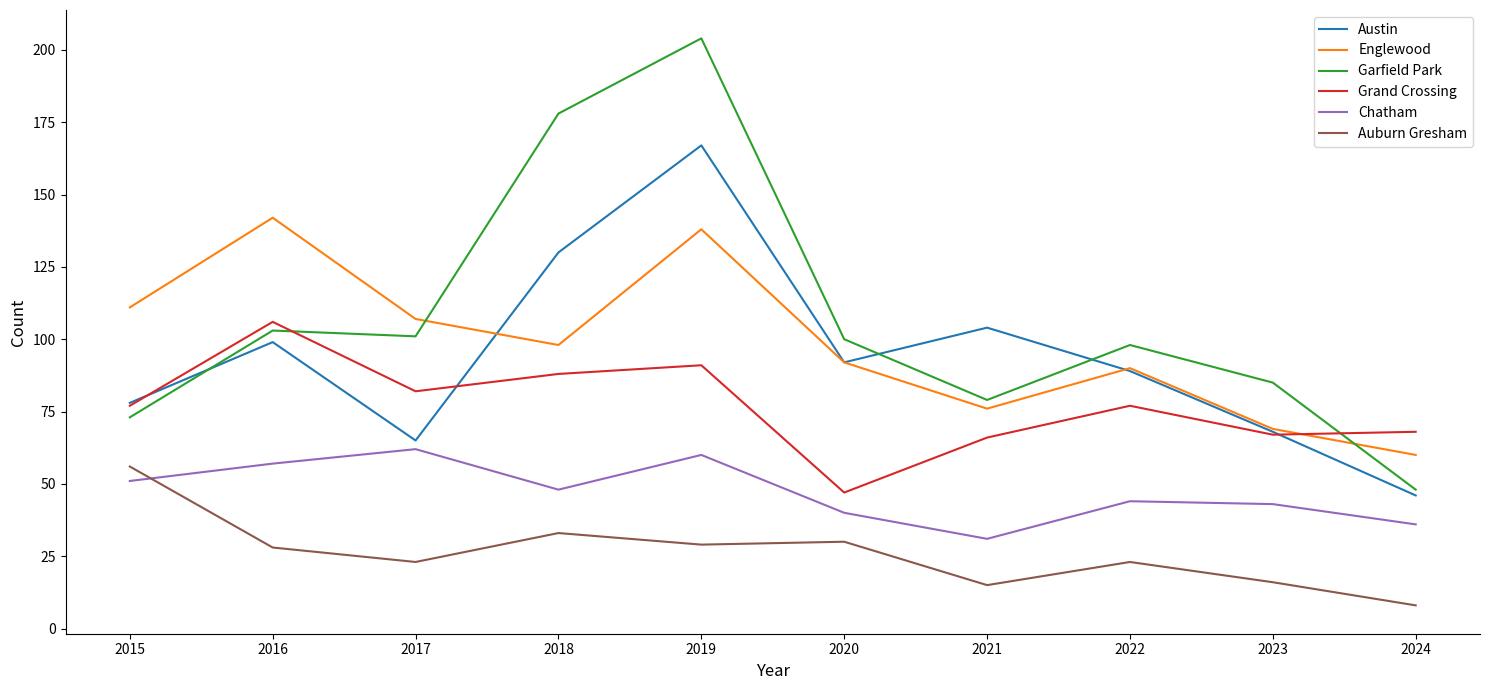

What is the average value of the Grand Crossing series?

77